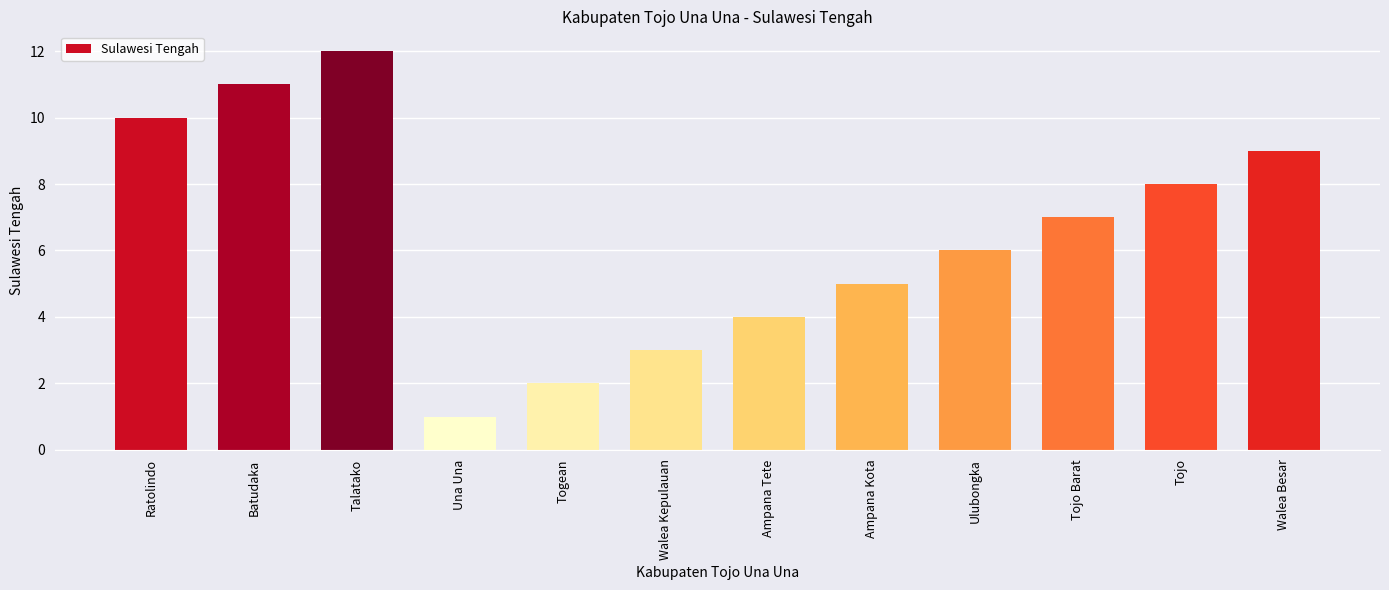

Rank the categories by value from lowest to highest.

Una Una, Togean, Walea Kepulauan, Ampana Tete, Ampana Kota, Ulubongka, Tojo Barat, Tojo, Walea Besar, Ratolindo, Batudaka, Talatako